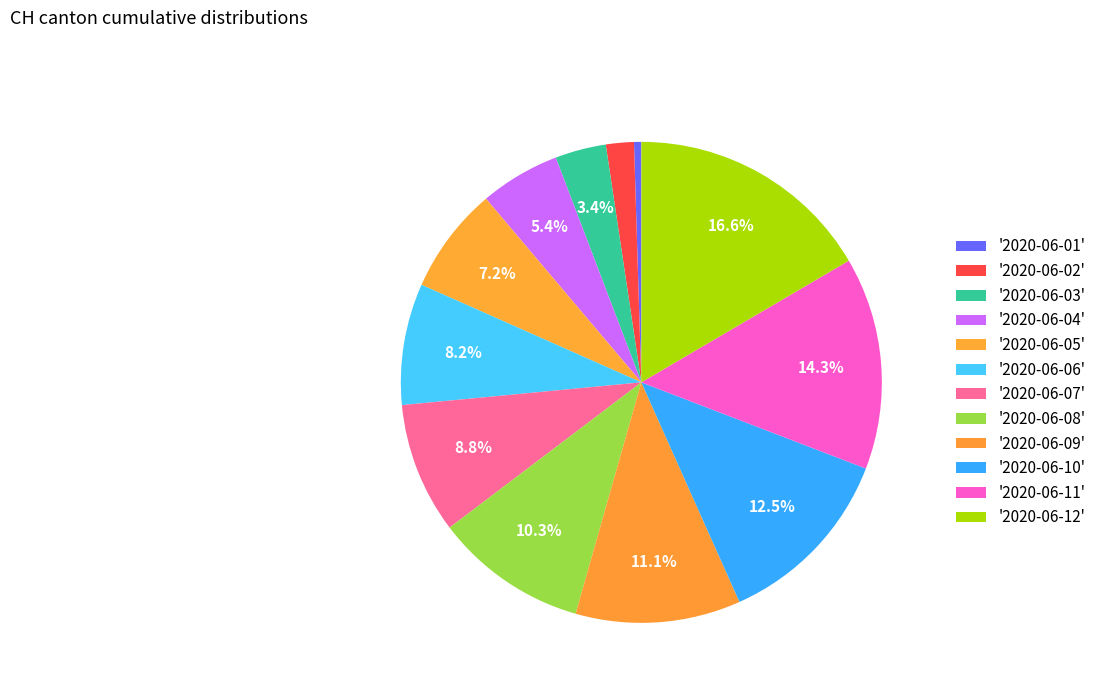

Rank the categories by value from highest to lowest.

2020-06-12, 2020-06-11, 2020-06-10, 2020-06-09, 2020-06-08, 2020-06-07, 2020-06-06, 2020-06-05, 2020-06-04, 2020-06-03, 2020-06-02, 2020-06-01